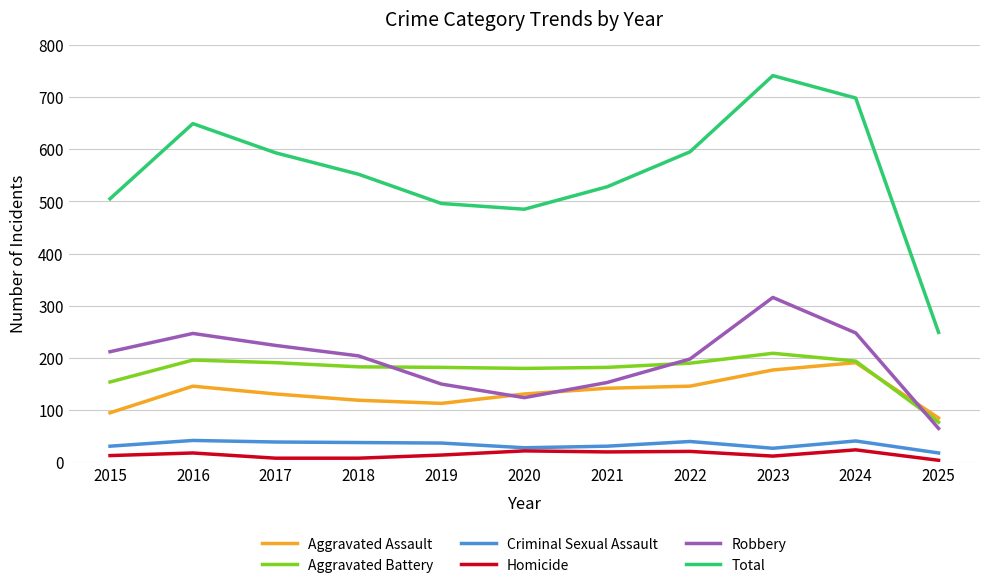

True or false: Aggravated Assault and Criminal Sexual Assault intersect in this chart.

False